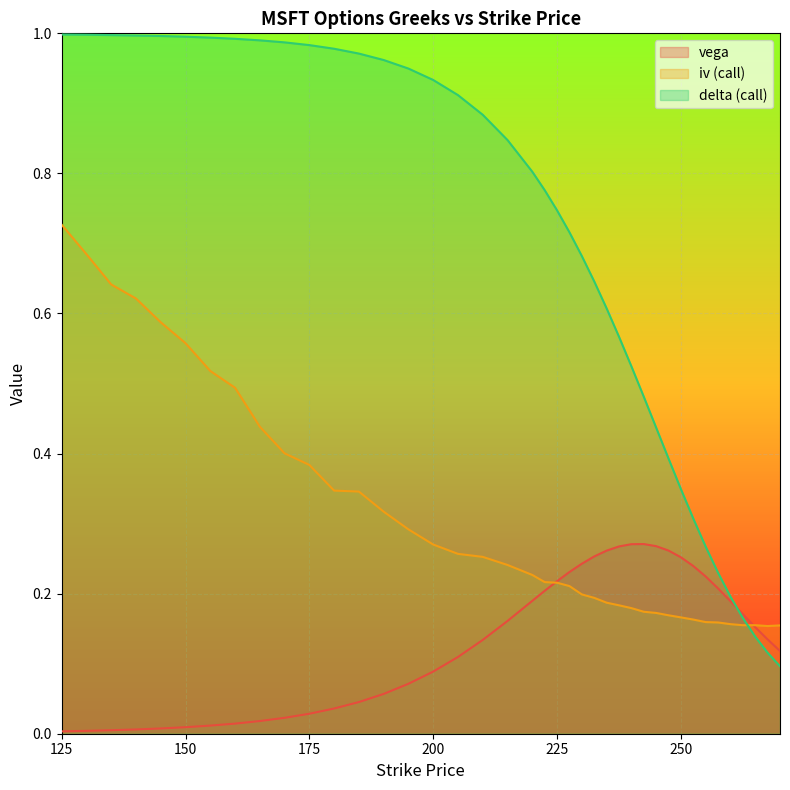

The value of iv_call at 190 is 0.3. True or false?

True